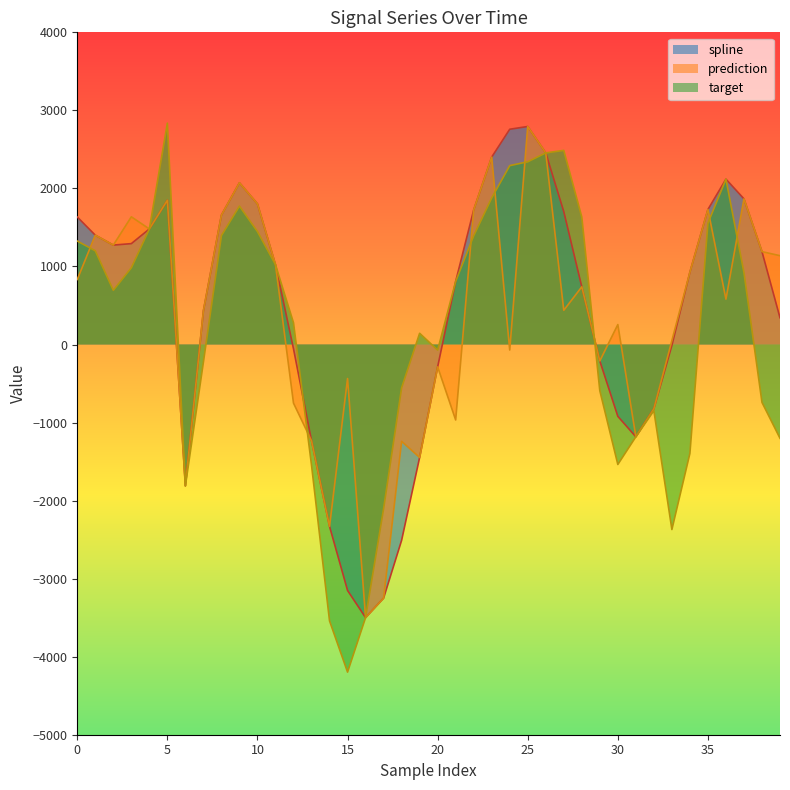

At which label does spline reach its minimum?

16